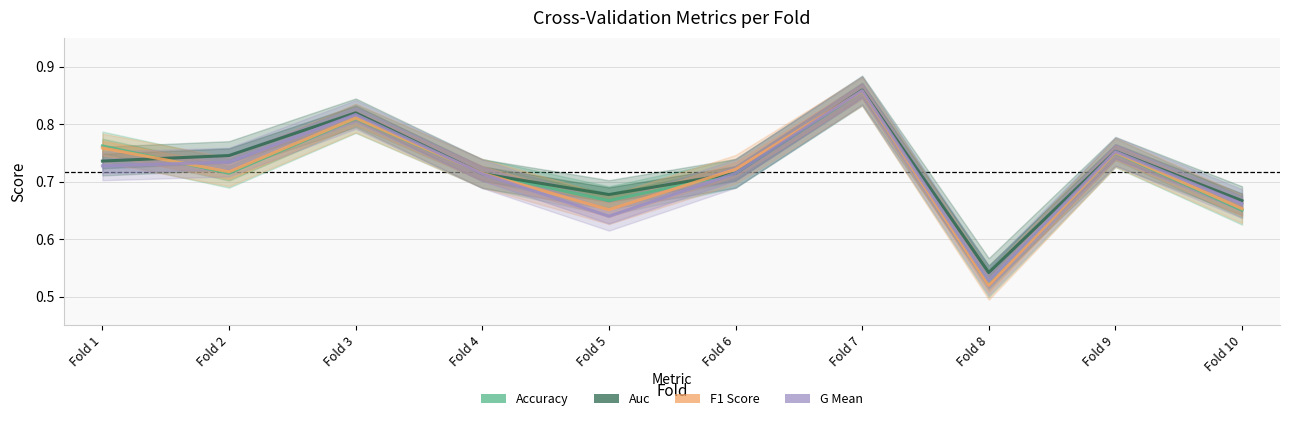

Between Fold 4 and Fold 5, which series saw the biggest shift?

g_mean